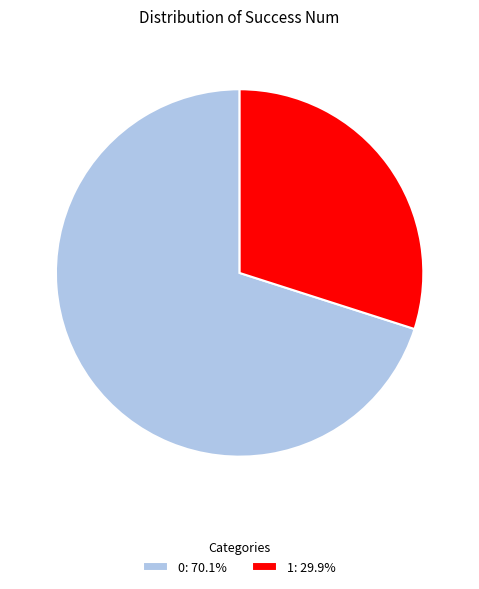

Is it true that 0 is 70% of the pie?

True